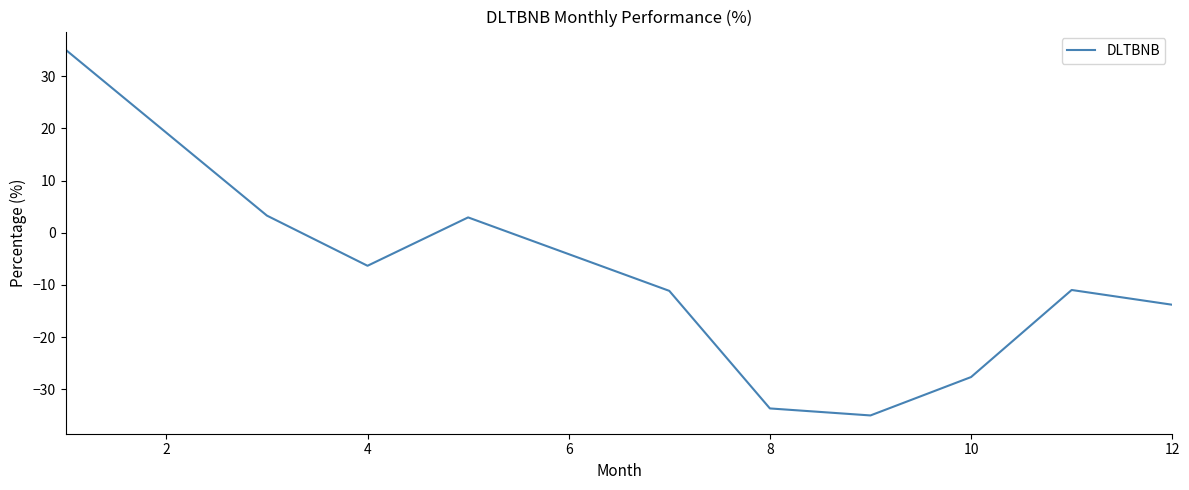

What is the smallest value displayed?

-35.0